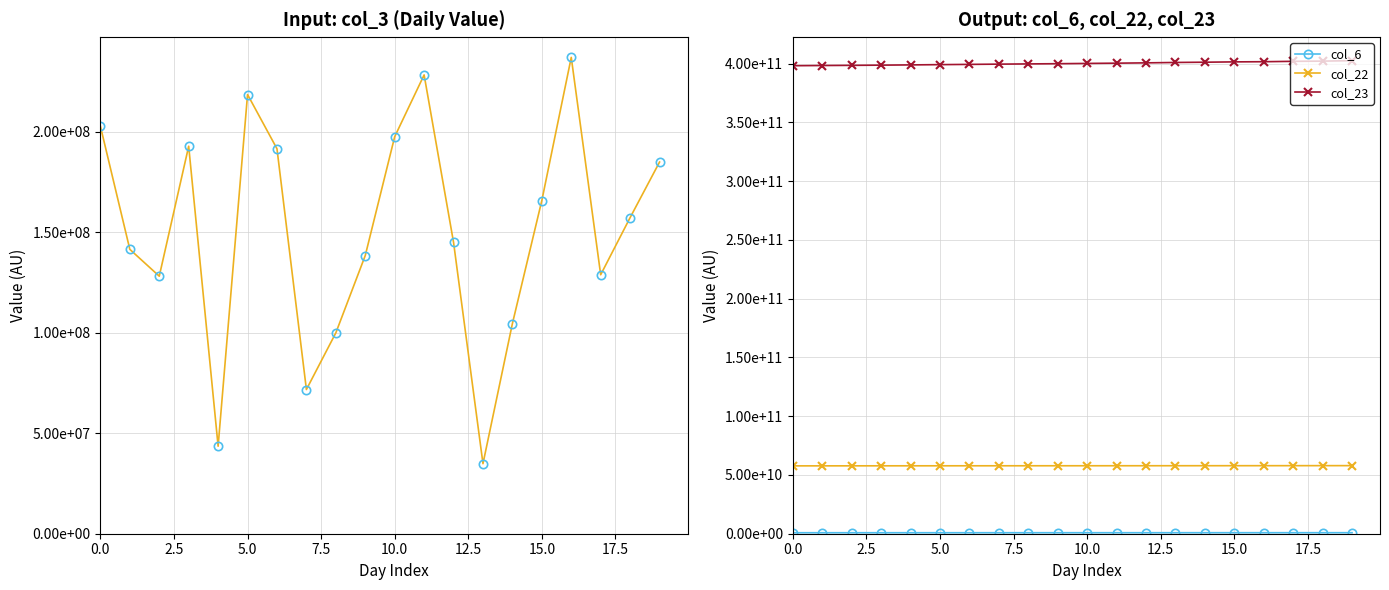

What is the value of the col_22 point at the 19th from the left?

57910823112